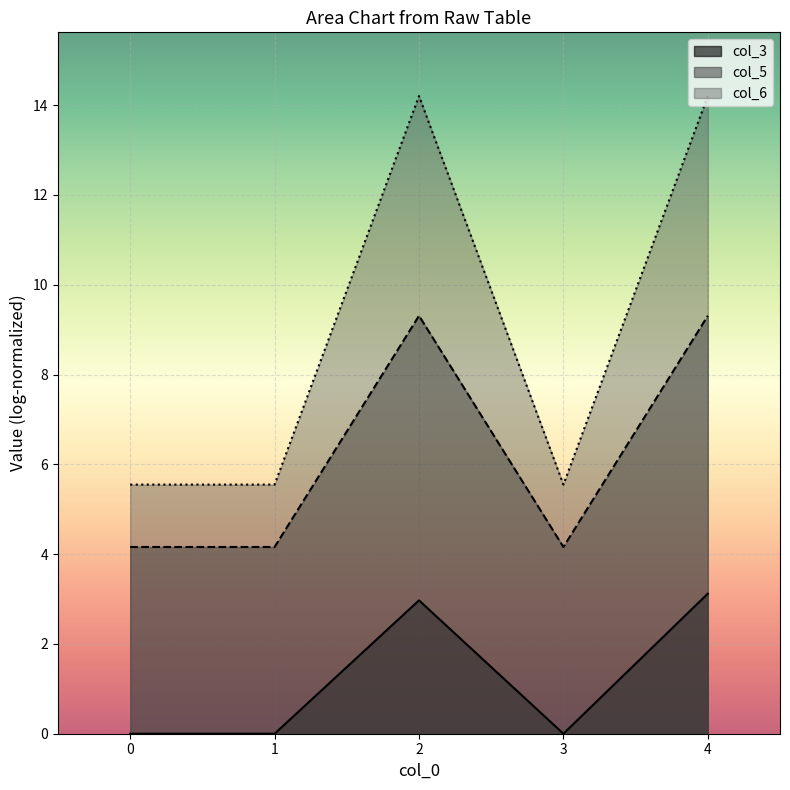

Reading left to right, list all the values displayed in this chart.

col_3: 0.0	0.0	3.0	0.0	3.1
col_5: 4.2	4.2	9.3	4.2	9.3
col_6: 5.5	5.5	14.2	5.5	14.2